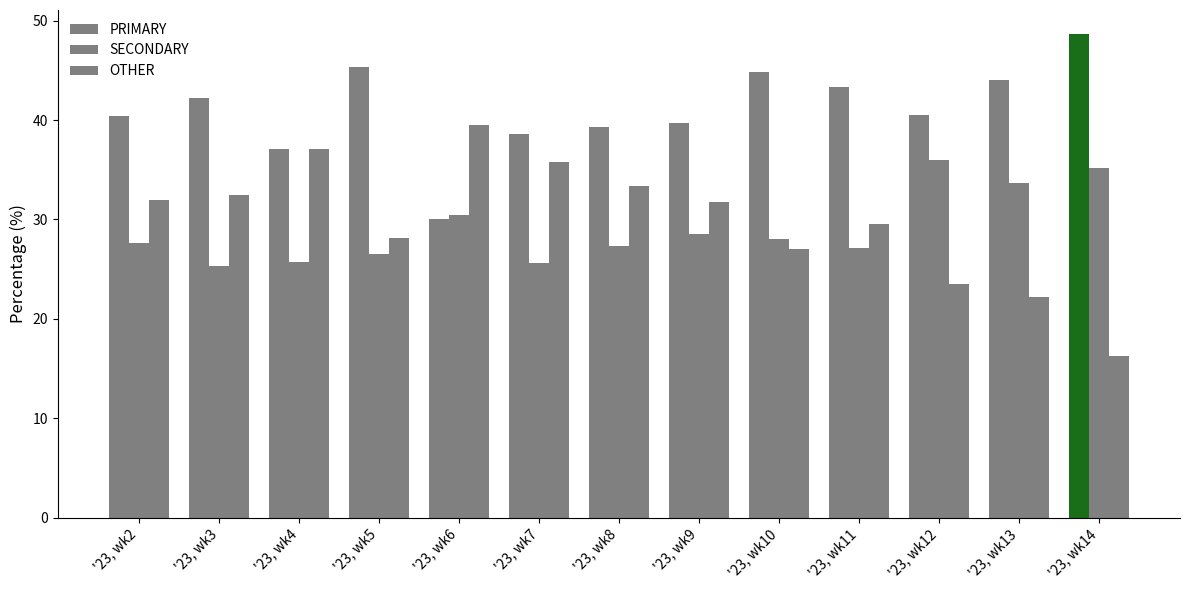

What is the difference between the highest and lowest values at '23, wk8?

12.0